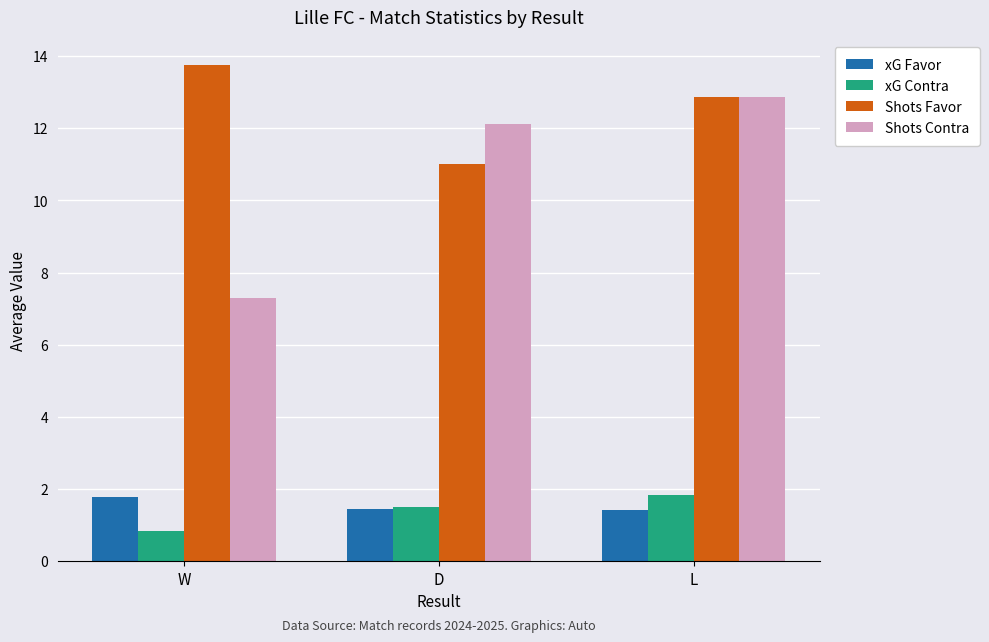

Which series has the largest range (max minus min)?

Shots Contra